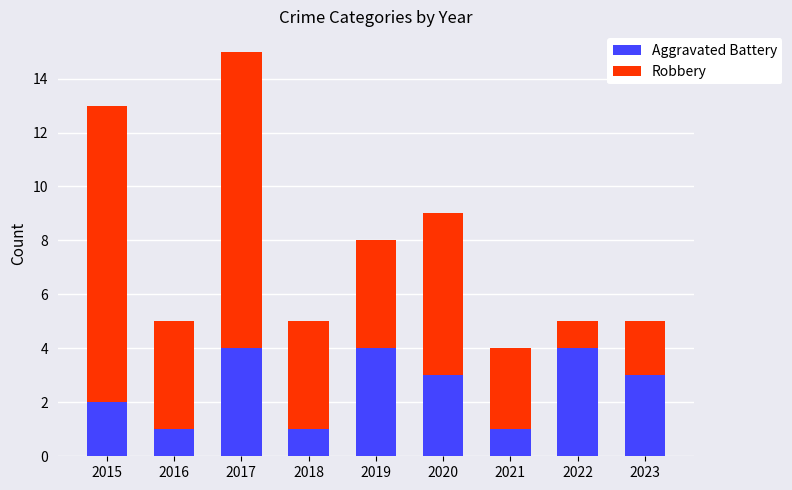

What are all the series names shown in the legend?

Aggravated Battery, Robbery